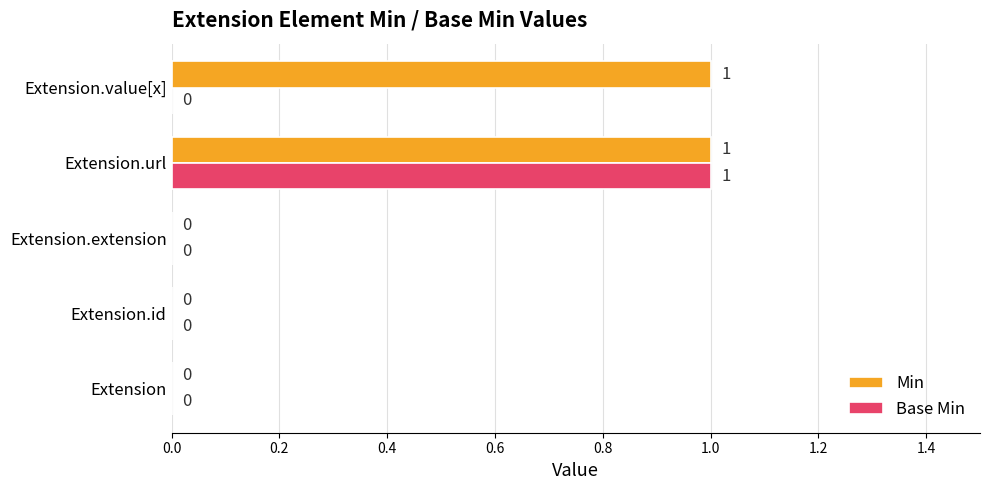

Is it true that Base Min equals 0 at Extension.value[x]?

True